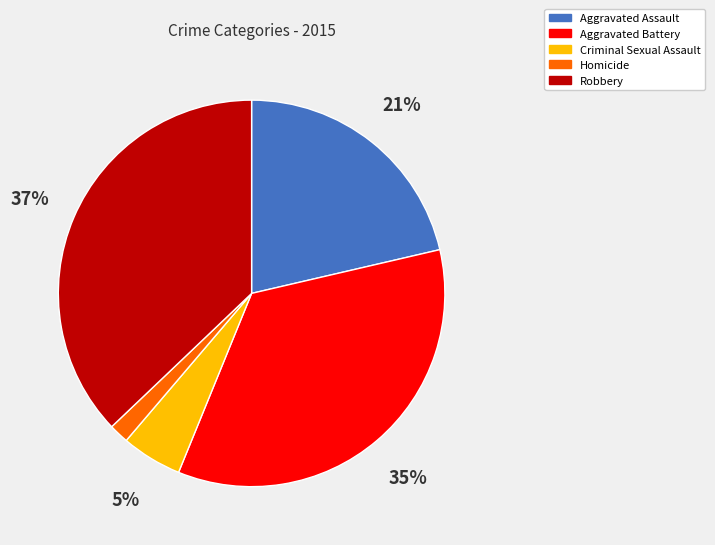

What percentage is the Robbery slice, to the nearest percent?

37%